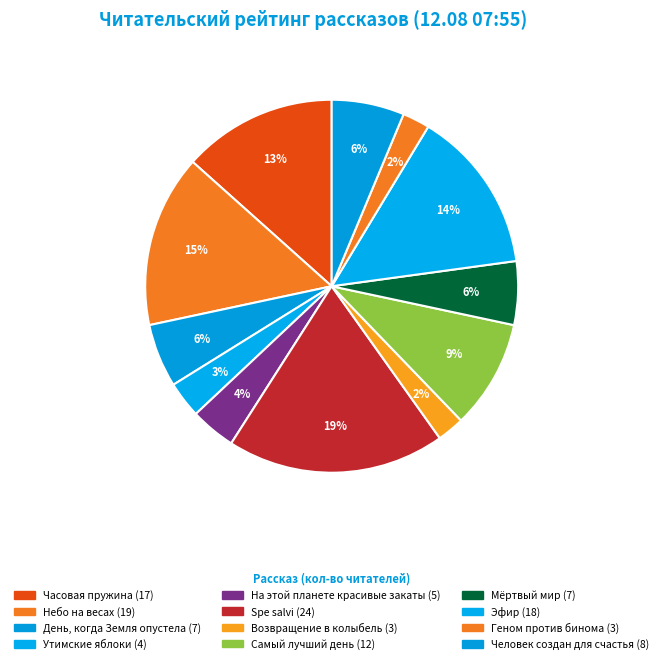

True or false: Человек создан для счастья accounts for 1% of the total.

False